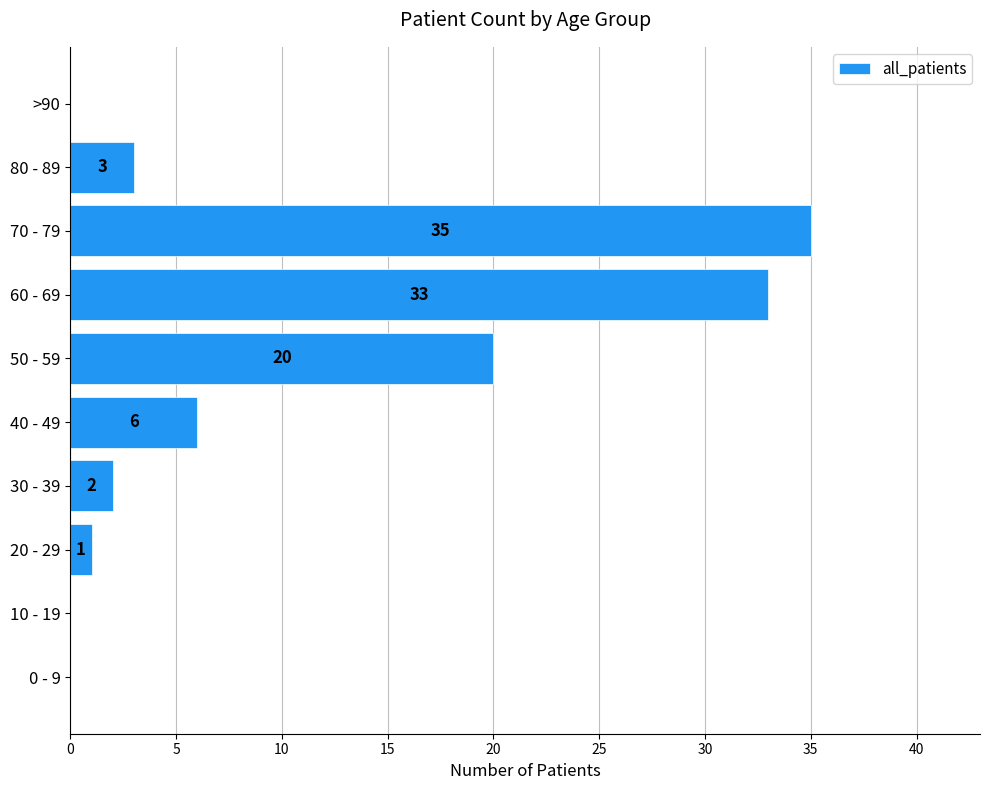

What is the ratio of the value at 30 - 39 to the value at 80 - 89?

0.7